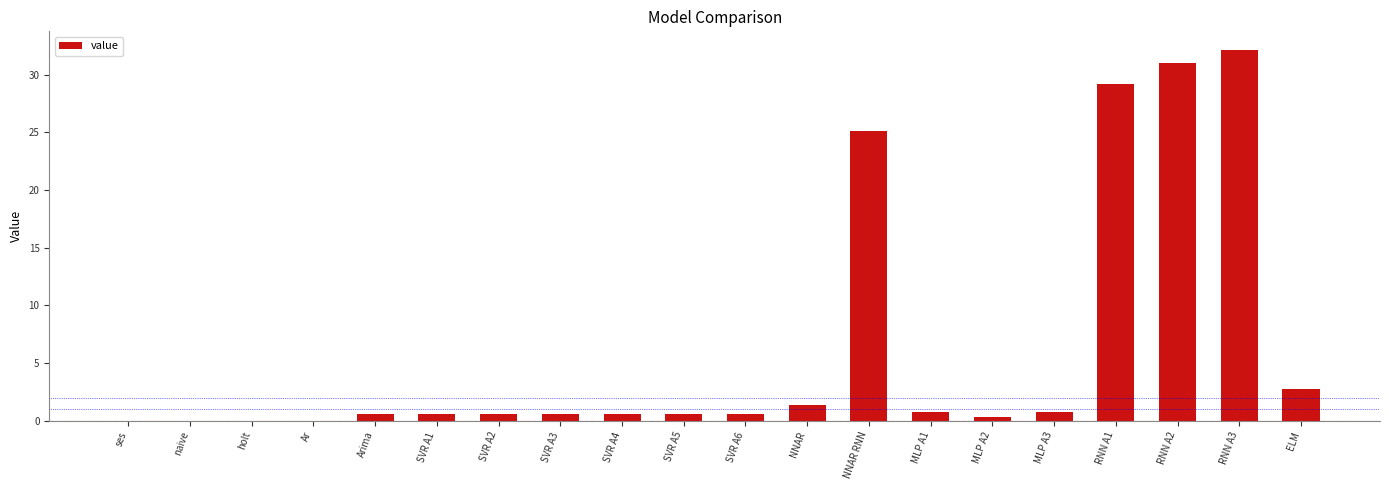

What is the sum of all values?

127.4